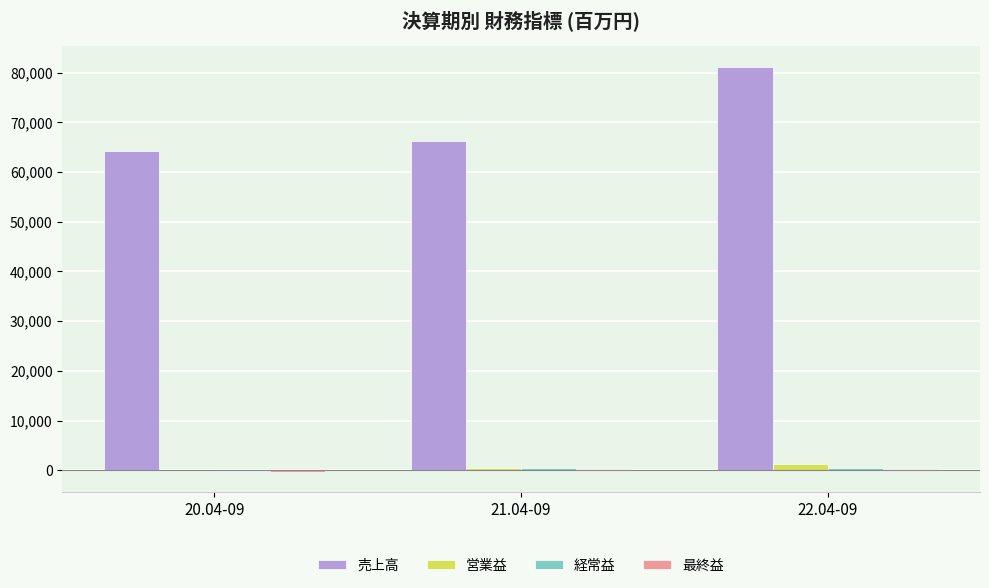

Is it true that 営業益 equals 1246 at 22.04-09?

True